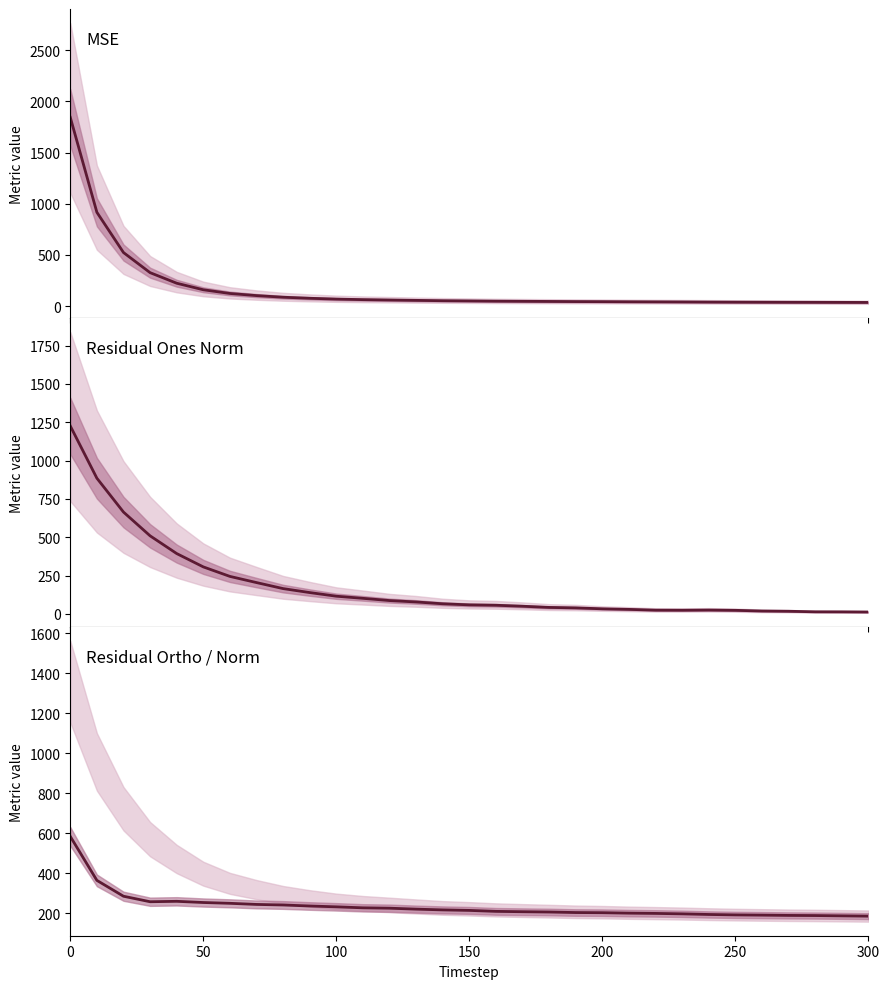

Which series ends up on top after the final intersection of res_ortho_norm and res_ones_norm?

res_ortho_norm